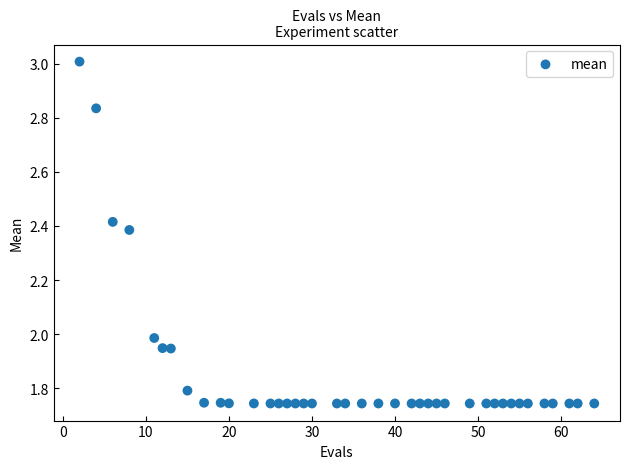

What is the range of Y values (max minus min)?

1.3